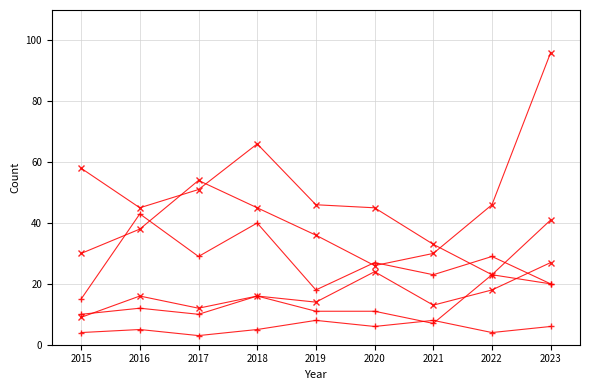

True or false: Aggravated Battery has a value of 10 at 2015.

True